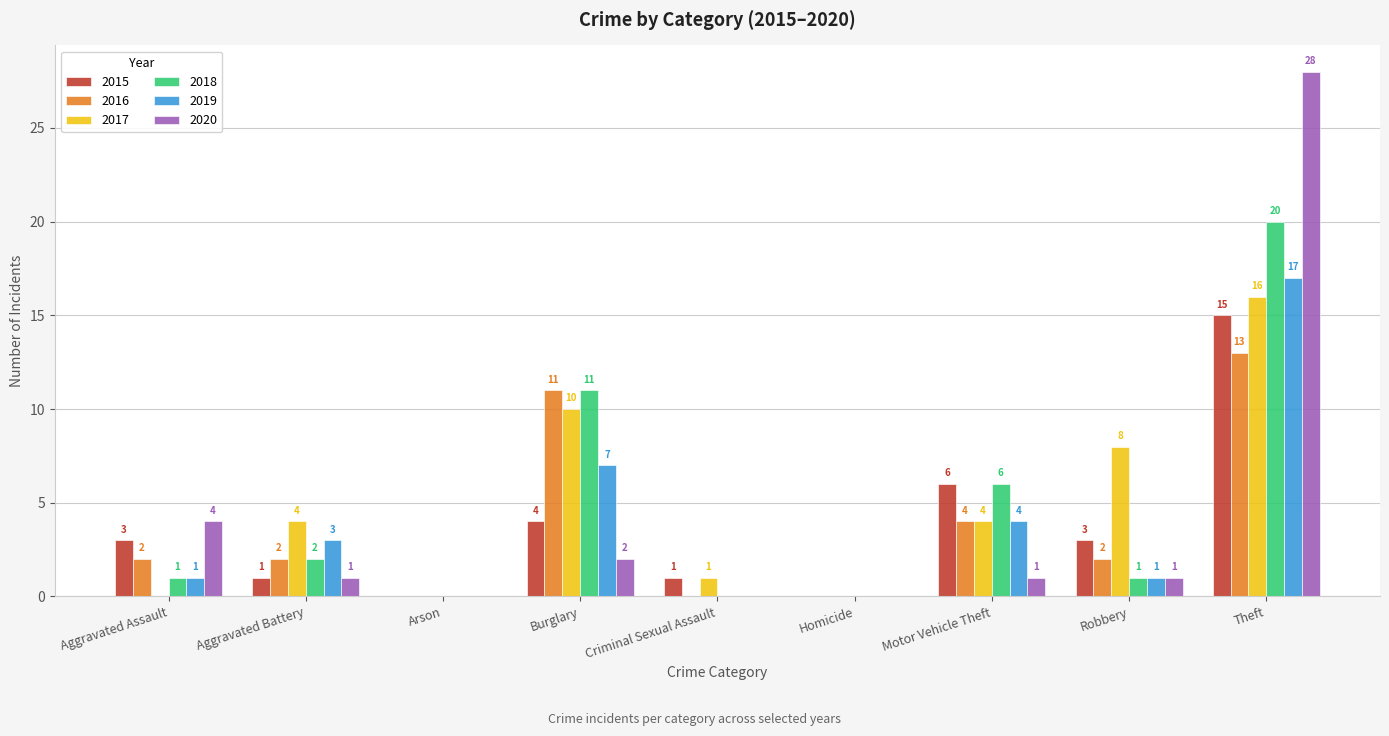

Reading left to right, list all the values displayed in this chart.

2015: Aggravated Assault=3	Aggravated Battery=1	Arson=0	Burglary=4	Criminal Sexual Assault=1	Homicide=0	Motor Vehicle Theft=6	Robbery=3	Theft=15
2016: Aggravated Assault=2	Aggravated Battery=2	Arson=0	Burglary=11	Criminal Sexual Assault=0	Homicide=0	Motor Vehicle Theft=4	Robbery=2	Theft=13
2017: Aggravated Assault=0	Aggravated Battery=4	Arson=0	Burglary=10	Criminal Sexual Assault=1	Homicide=0	Motor Vehicle Theft=4	Robbery=8	Theft=16
2018: Aggravated Assault=1	Aggravated Battery=2	Arson=0	Burglary=11	Criminal Sexual Assault=0	Homicide=0	Motor Vehicle Theft=6	Robbery=1	Theft=20
2019: Aggravated Assault=1	Aggravated Battery=3	Arson=0	Burglary=7	Criminal Sexual Assault=0	Homicide=0	Motor Vehicle Theft=4	Robbery=1	Theft=17
2020: Aggravated Assault=4	Aggravated Battery=1	Arson=0	Burglary=2	Criminal Sexual Assault=0	Homicide=0	Motor Vehicle Theft=1	Robbery=1	Theft=28